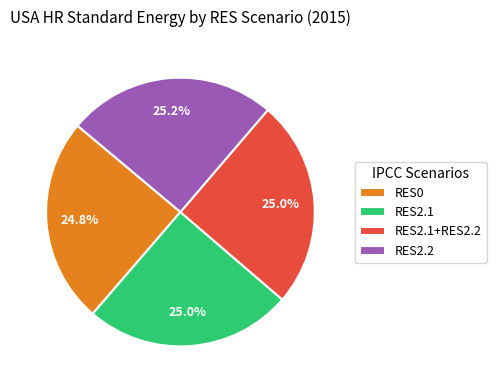

What percentage is the RES2.1+RES2.2 slice, to the nearest percent?

25%